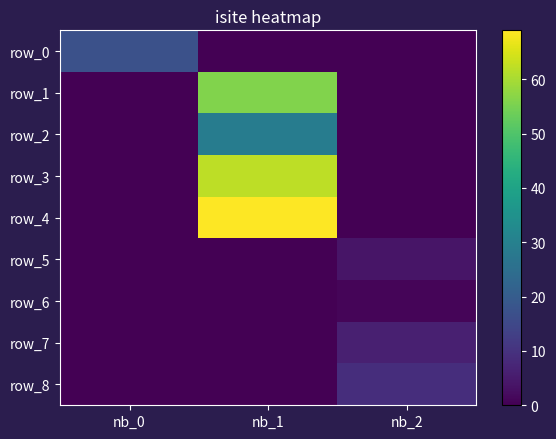

At how many categories does at least one series exceed 66?

1